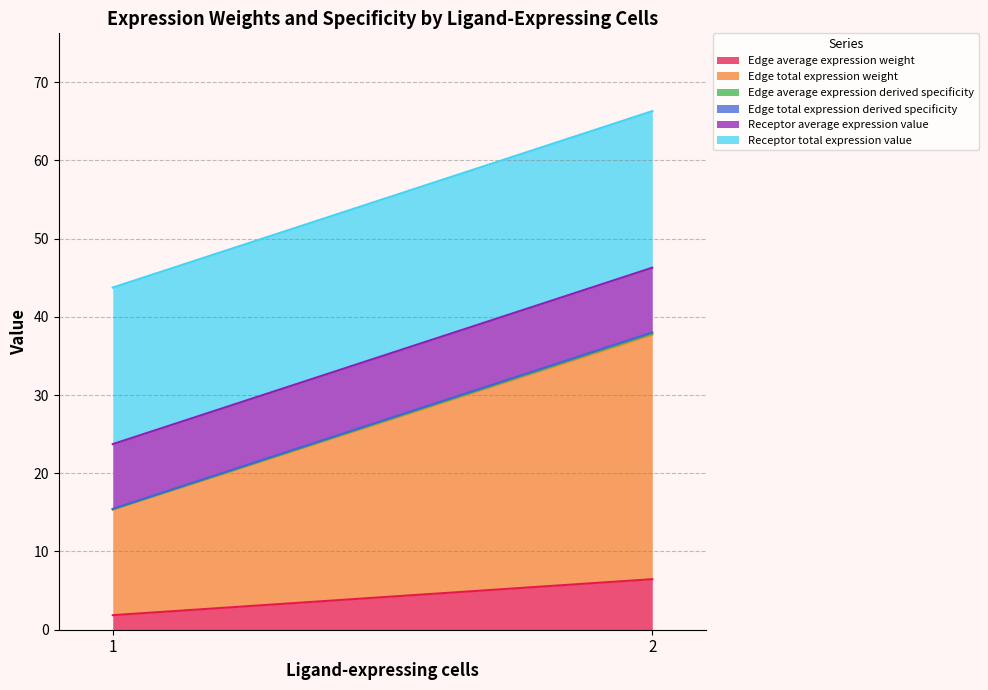

At which category is the sum across all series the highest?

2